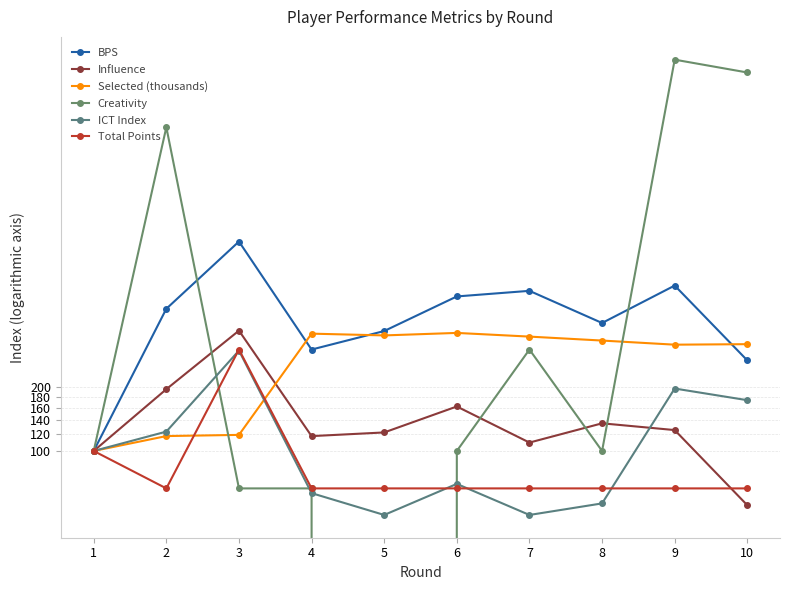

Reading right to left, what are all the values shown in this chart?

BPS: 10=266.7	9=600.0	8=400.0	7=566.7	6=533.3	5=366.7	4=300.0	3=966.7	2=466.7	1=100.0
Influence: 10=55.6	9=125.4	8=134.9	7=109.5	6=161.9	5=122.2	4=117.5	3=368.3	2=195.2	1=100.0
Selected (thousands): 10=318.0	9=316.3	8=330.7	7=345.2	6=359.2	5=349.6	4=356.4	3=119.0	2=117.5	1=100.0
Creativity: 10=6033.3	9=6933.3	8=100.0	7=300.0	6=100.0	5=0.0	4=66.7	3=66.7	2=3333.3	1=100.0
ICT Index: 10=173.3	9=196.7	8=56.7	7=50.0	6=70.0	5=50.0	4=63.3	3=296.7	2=123.3	1=100.0
Total Points: 10=66.7	9=66.7	8=66.7	7=66.7	6=66.7	5=66.7	4=66.7	3=300.0	2=66.7	1=100.0